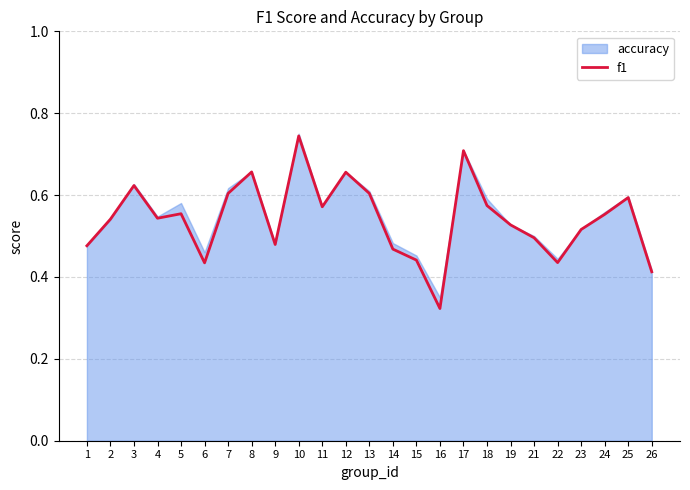

At which label is f1 closest to 0?

16